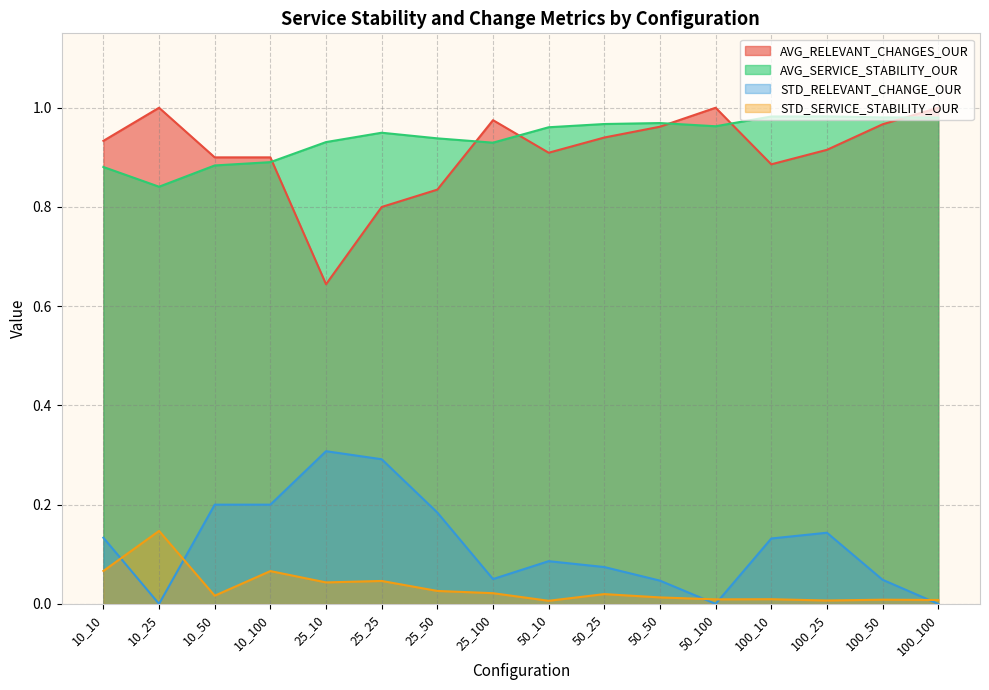

At 10_25, list the series in order from smallest to largest.

STD_RELEVANT_CHANGE_OUR, STD_SERVICE_STABILITY_OUR, AVG_SERVICE_STABILITY_OUR, AVG_RELEVANT_CHANGES_OUR